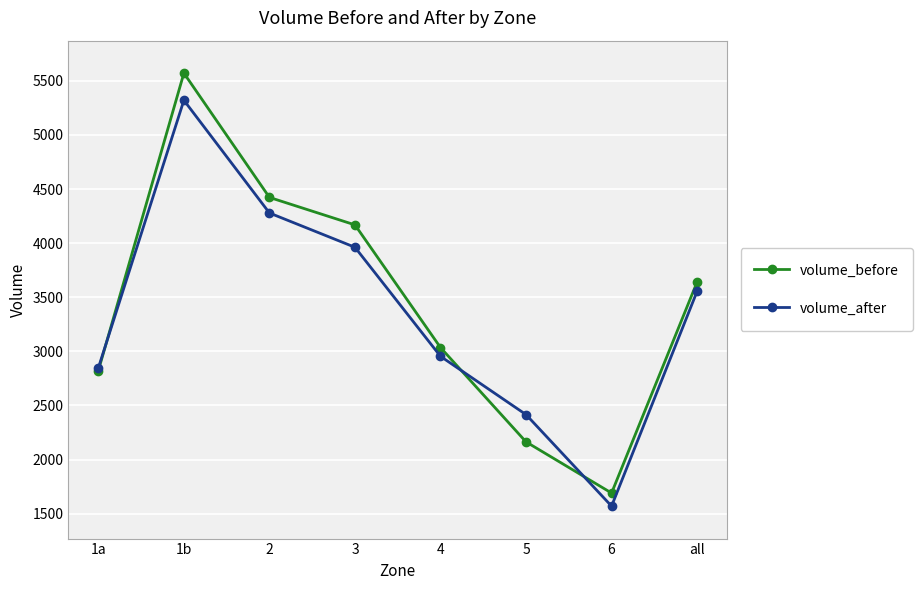

Which series has the largest total across all categories?

volume_before